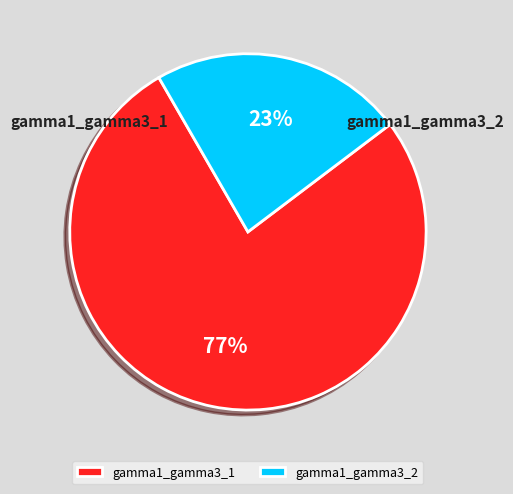

Do gamma1_gamma3_2 and gamma1_gamma3_1 together represent more than half of the pie?

Yes